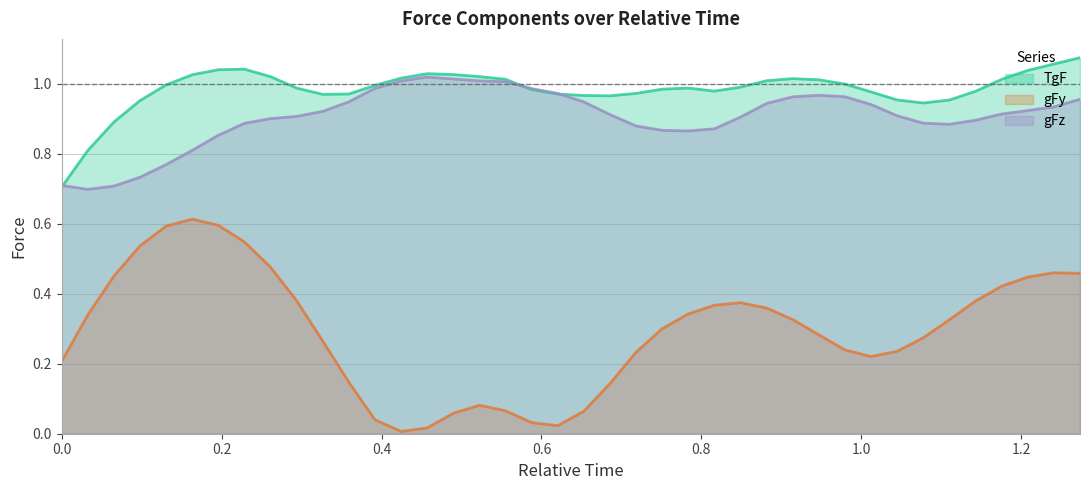

True or false: TgF and gFy cross at least once.

False